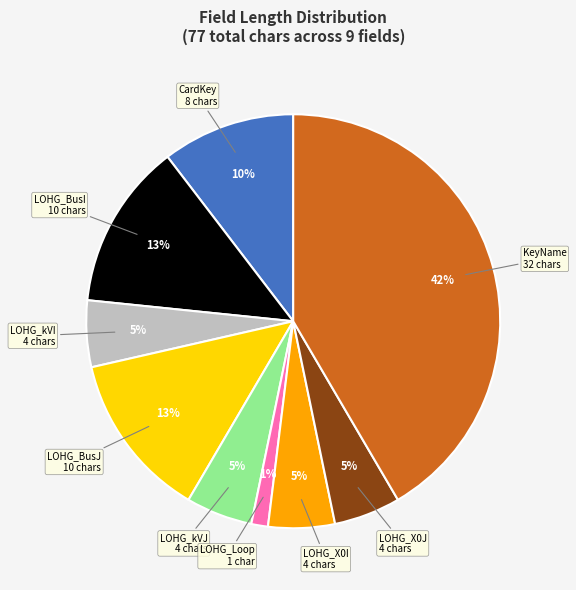

How many slices are in this pie chart?

9